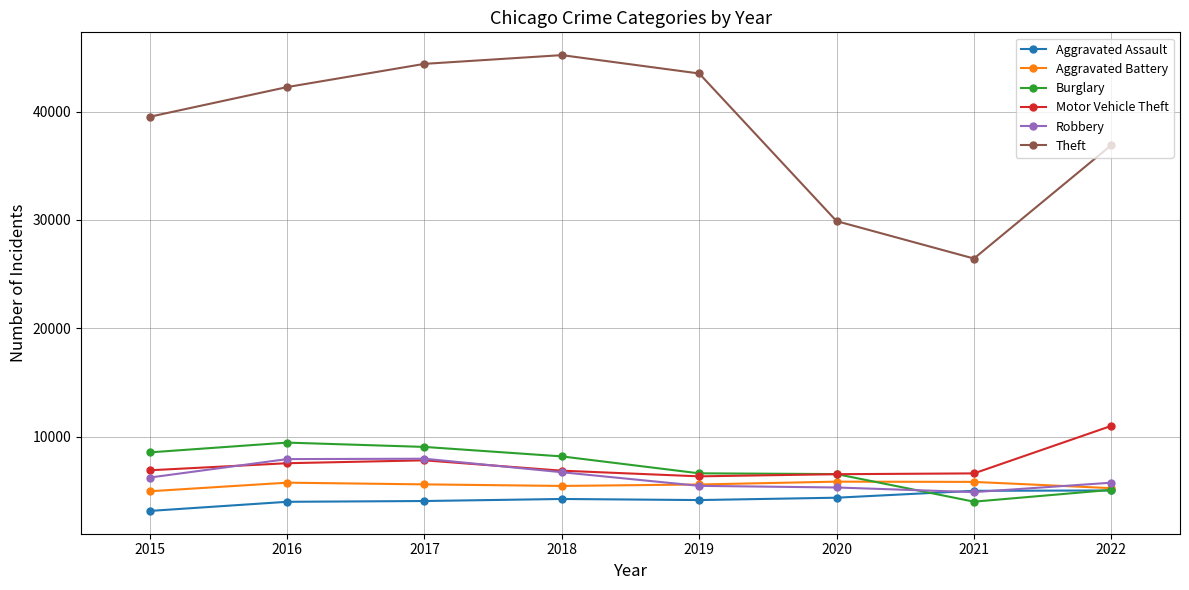

At which label is Theft closest to 35824?

2022